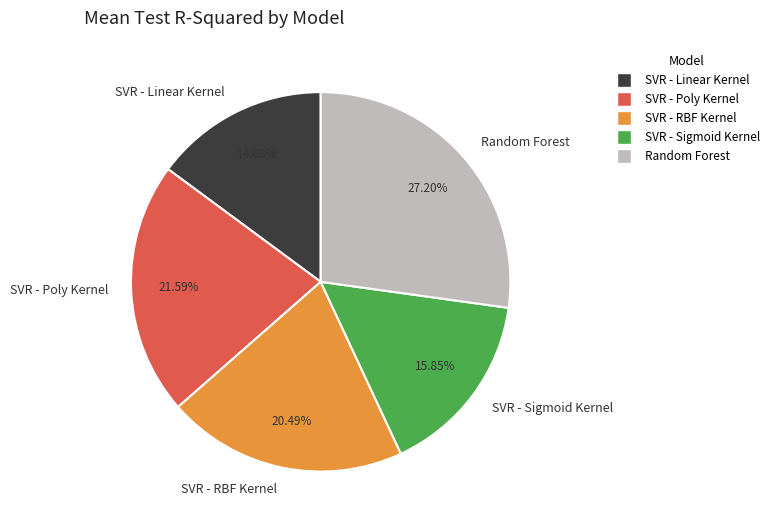

True or false: SVR - RBF Kernel accounts for 20% of the total.

True